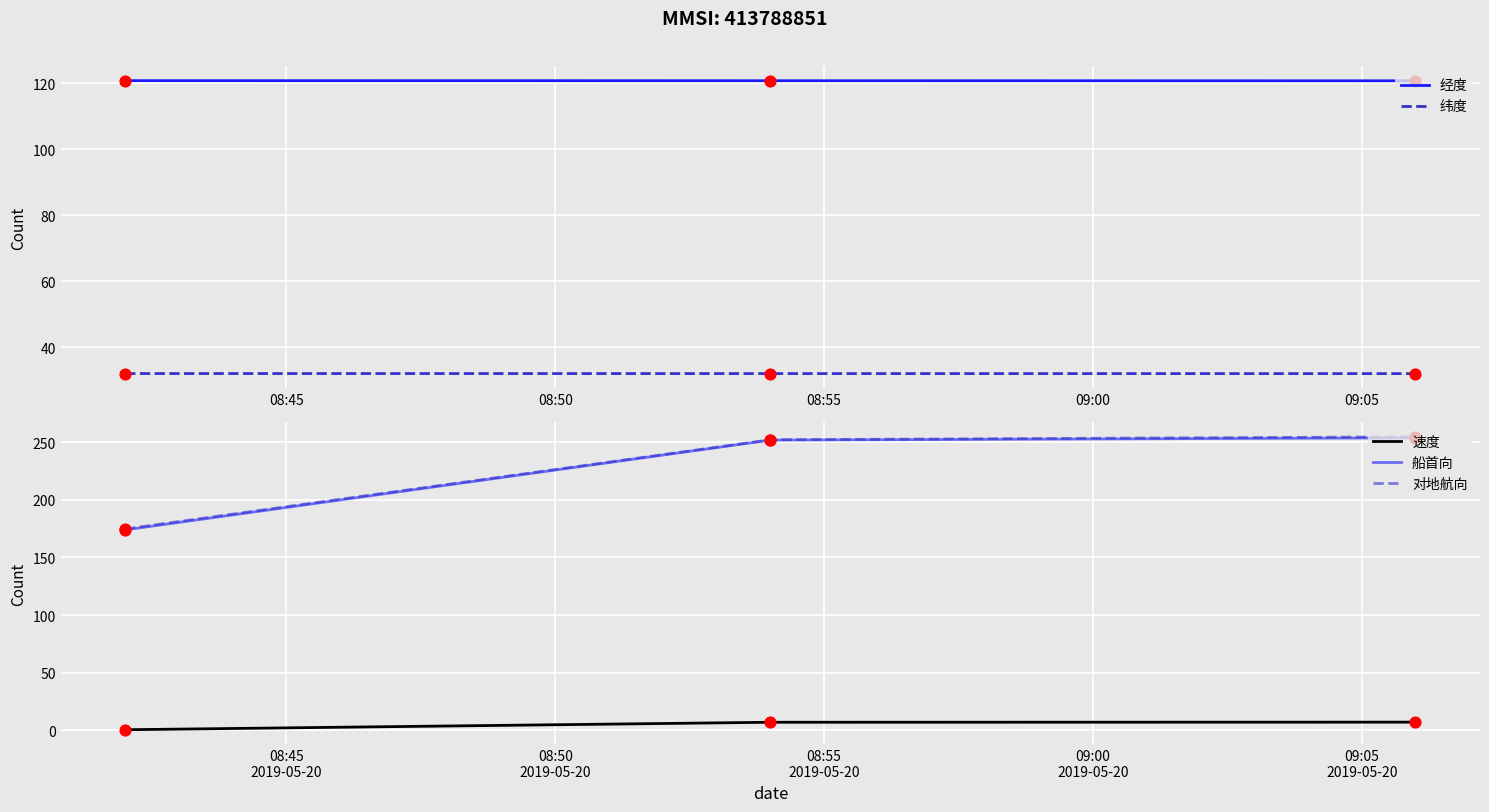

Which series reaches the maximum Y coordinate?

对地航向